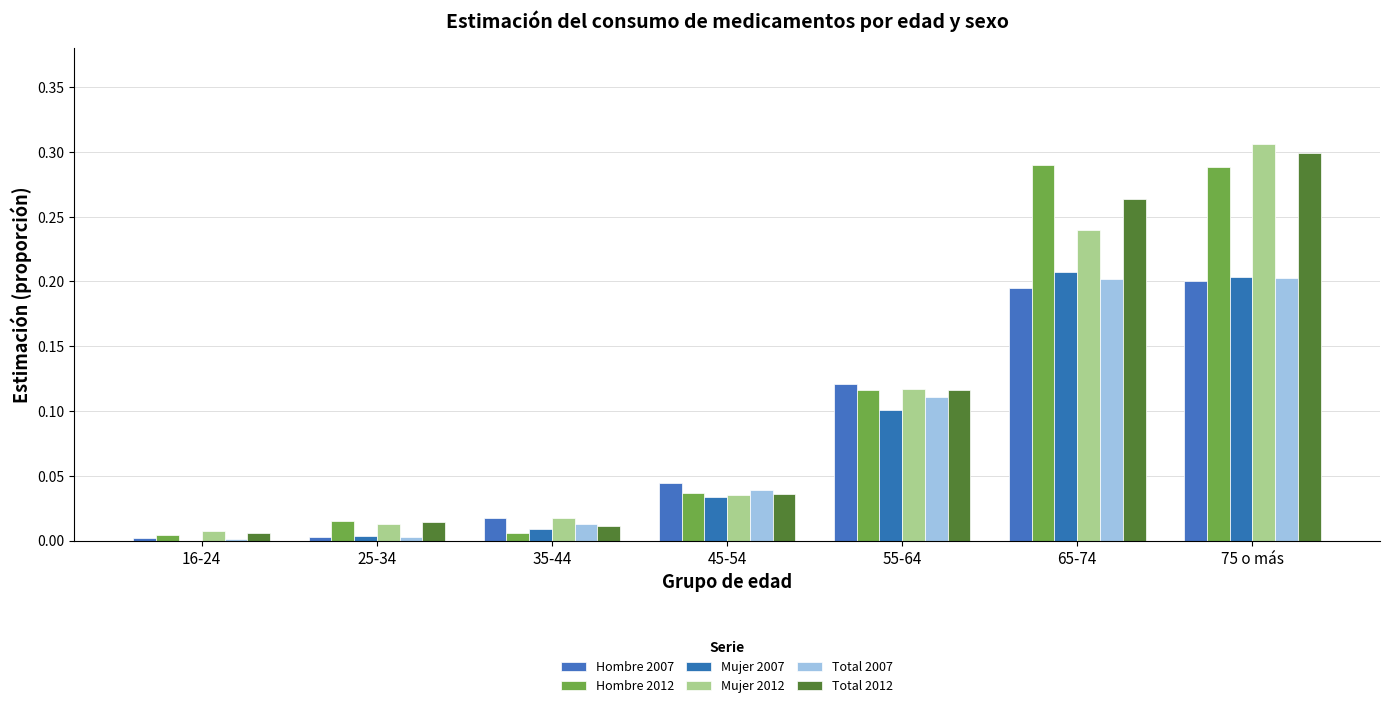

What are all the series names shown in the legend?

Hombre 2007, Hombre 2012, Mujer 2007, Mujer 2012, Total 2007, Total 2012